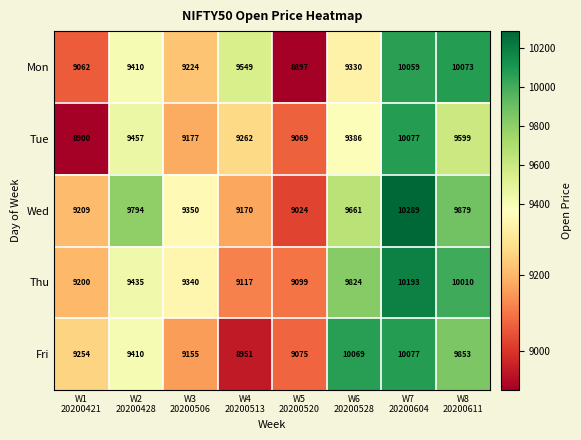

At which category is the sum across all series the highest?

W7
20200604